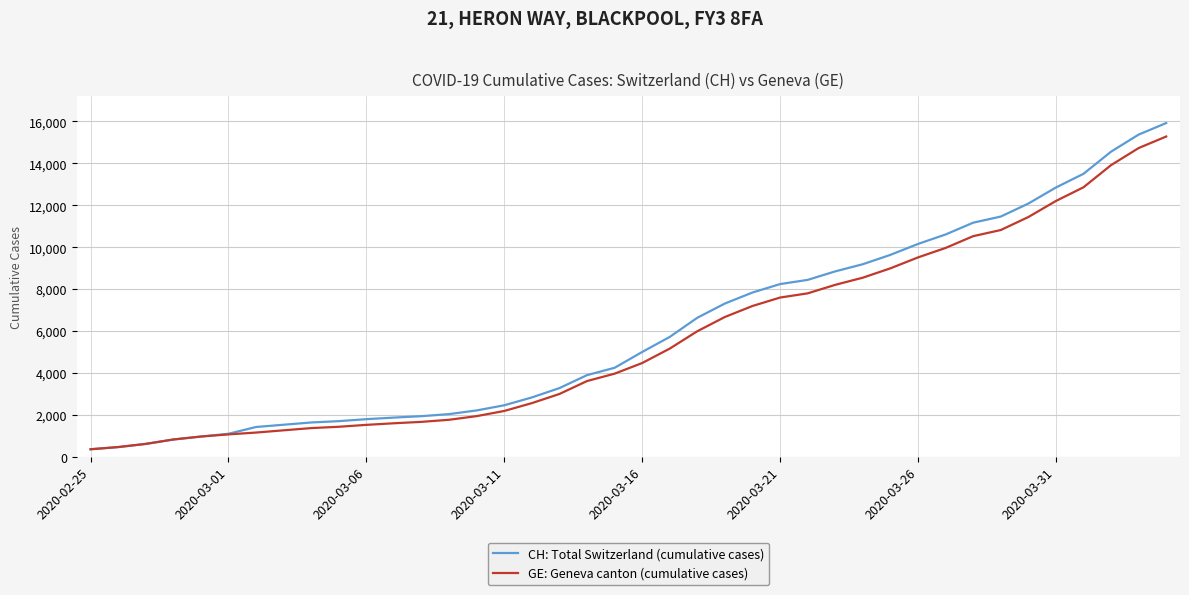

What is the greatest value displayed?

15926